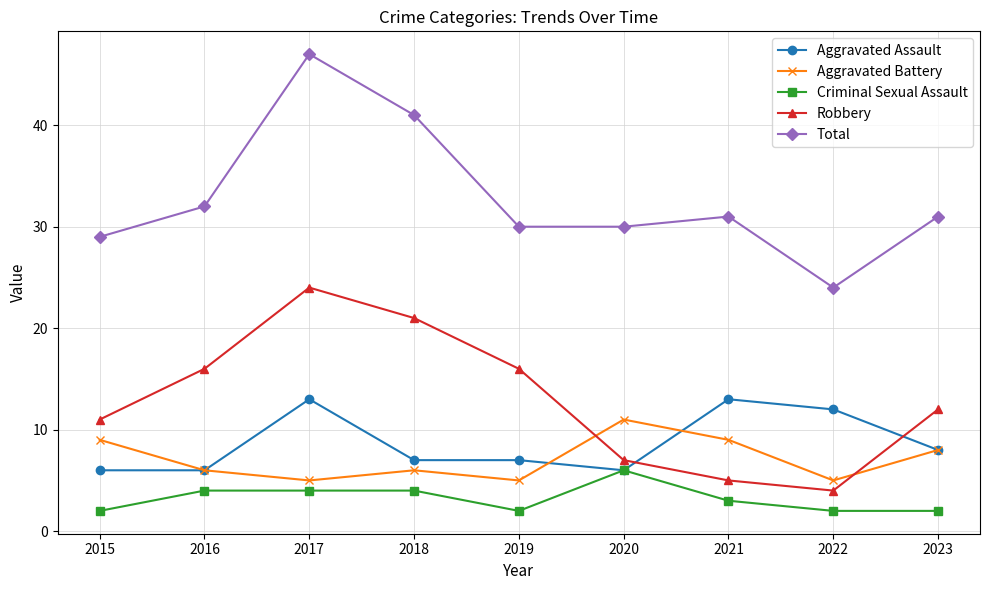

What is the value of the Total point at the 1st from the left?

29